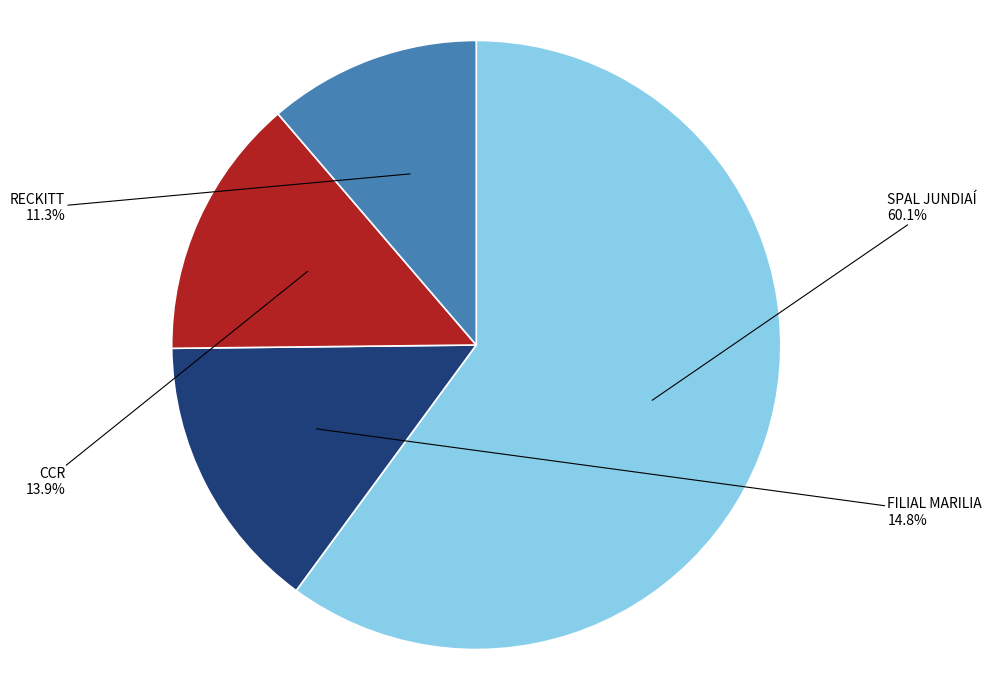

Rank the categories by value from lowest to highest.

RECKITT, CCR, FILIAL MARILIA, SPAL JUNDIAÍ